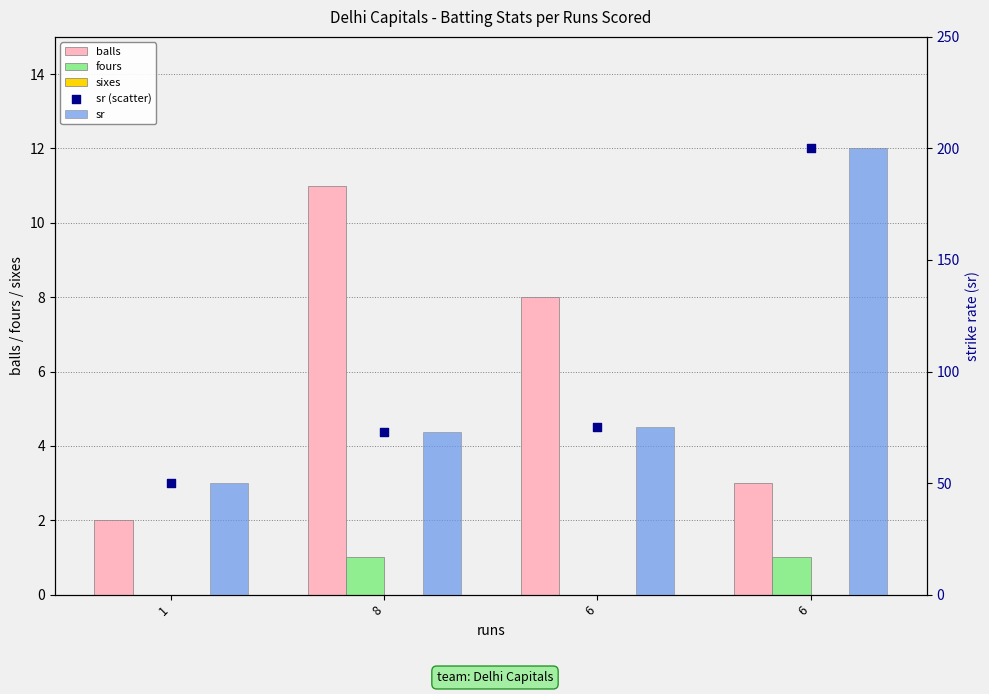

Which series reaches the maximum Y coordinate?

sr